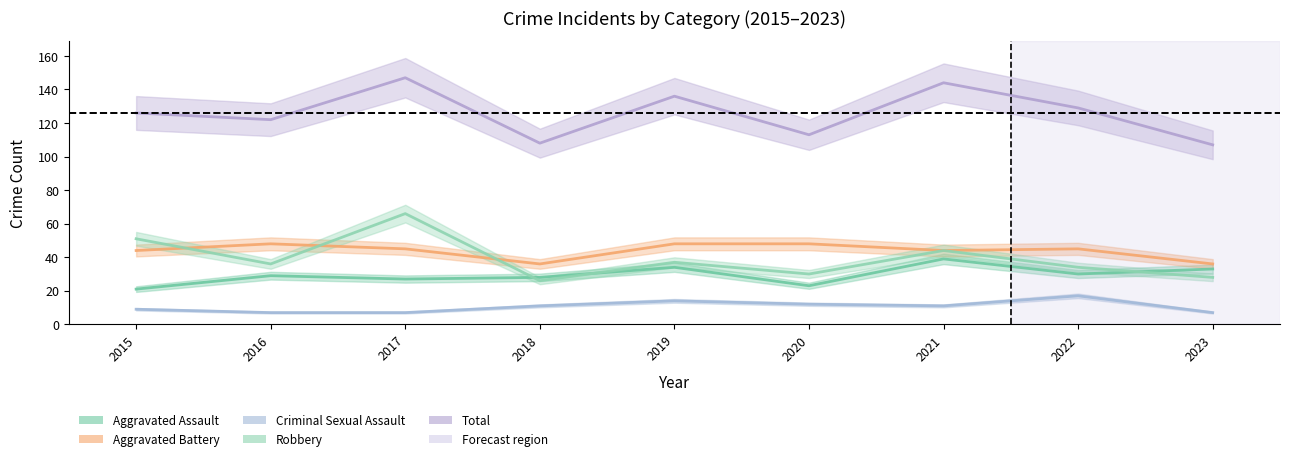

True or false: Aggravated Assault and Total intersect in this chart.

False